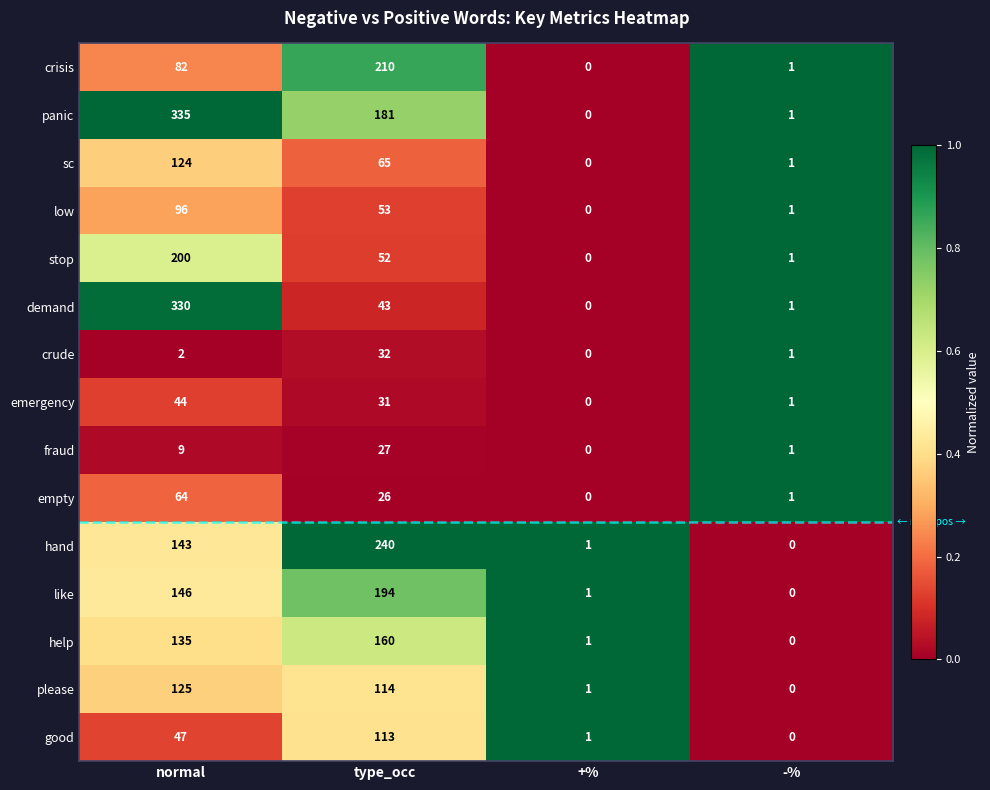

Which series has the largest total across all categories?

panic